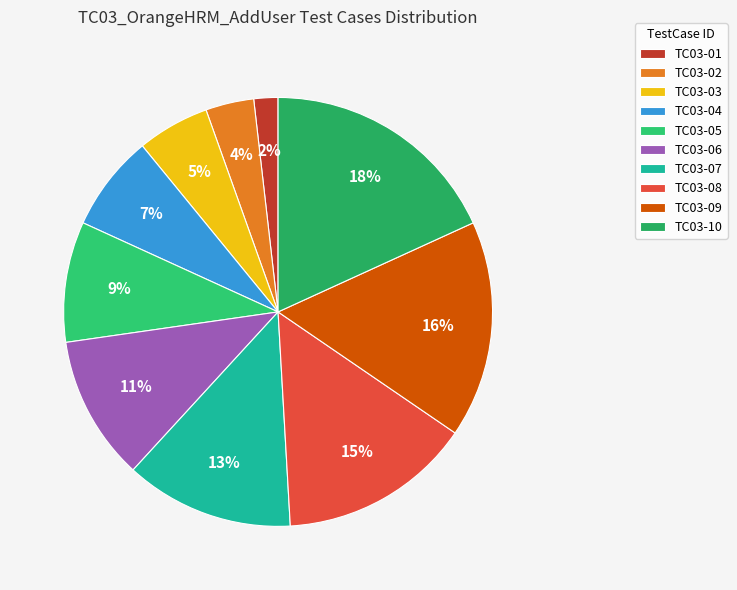

To the nearest percent, what is the combined percentage of TC03-02 and TC03-04?

11%